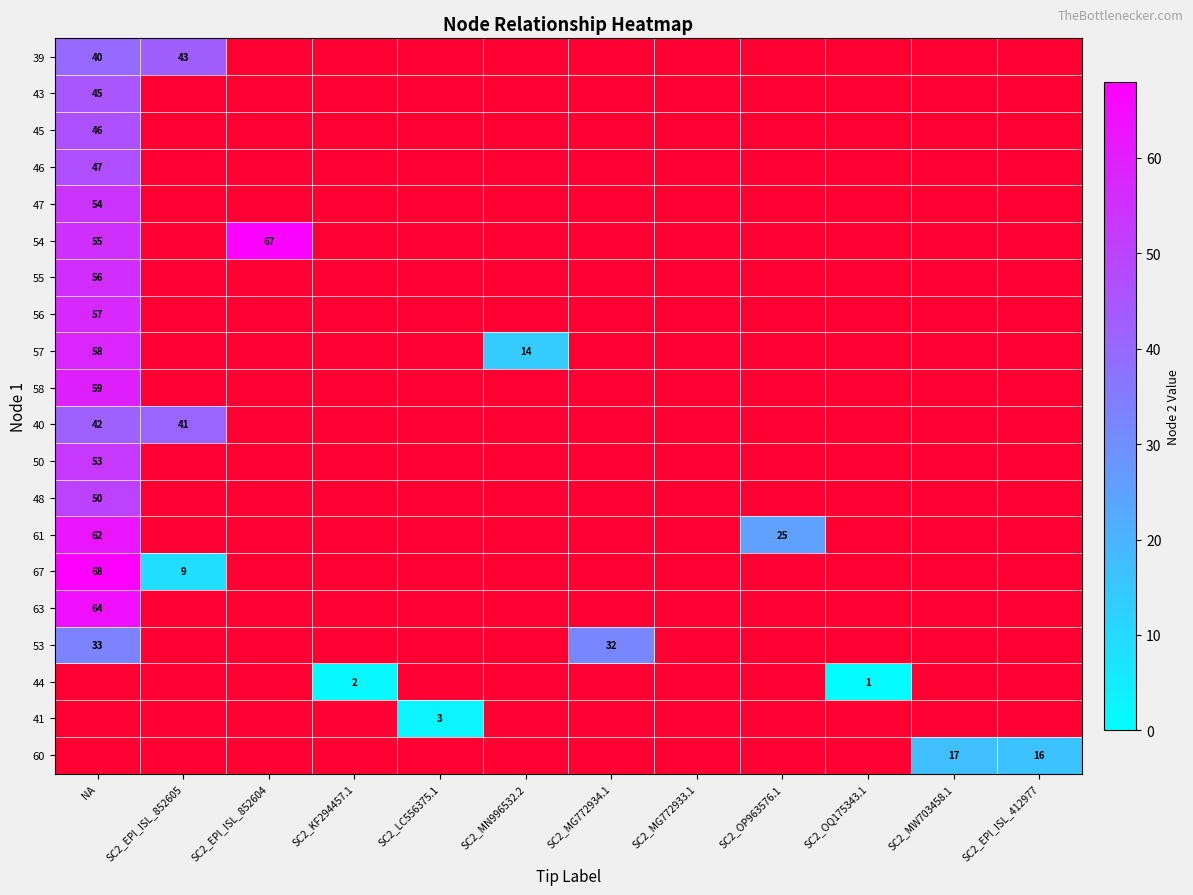

Rank the series at SC2_KF294457.1 from highest to lowest value.

39, 43, 45, 46, 47, 54, 55, 56, 57, 58, 40, 50, 48, 61, 67, 63, 53, 44, 41, 60